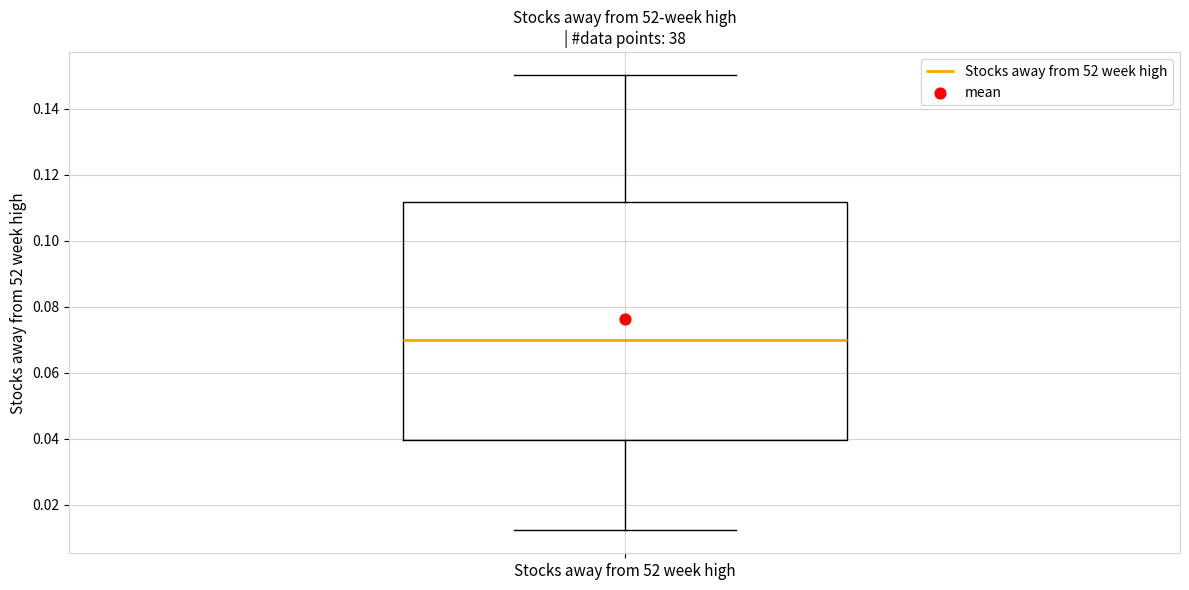

Transcribe this box plot: give where the median line is, the range the box spans, and where the two whiskers end, as read against the y-axis. The values are not printed on the chart, so give them approximately, as read against the axis.

median 0.070, box 0.040 to 0.112, whiskers 0.012 to 0.150